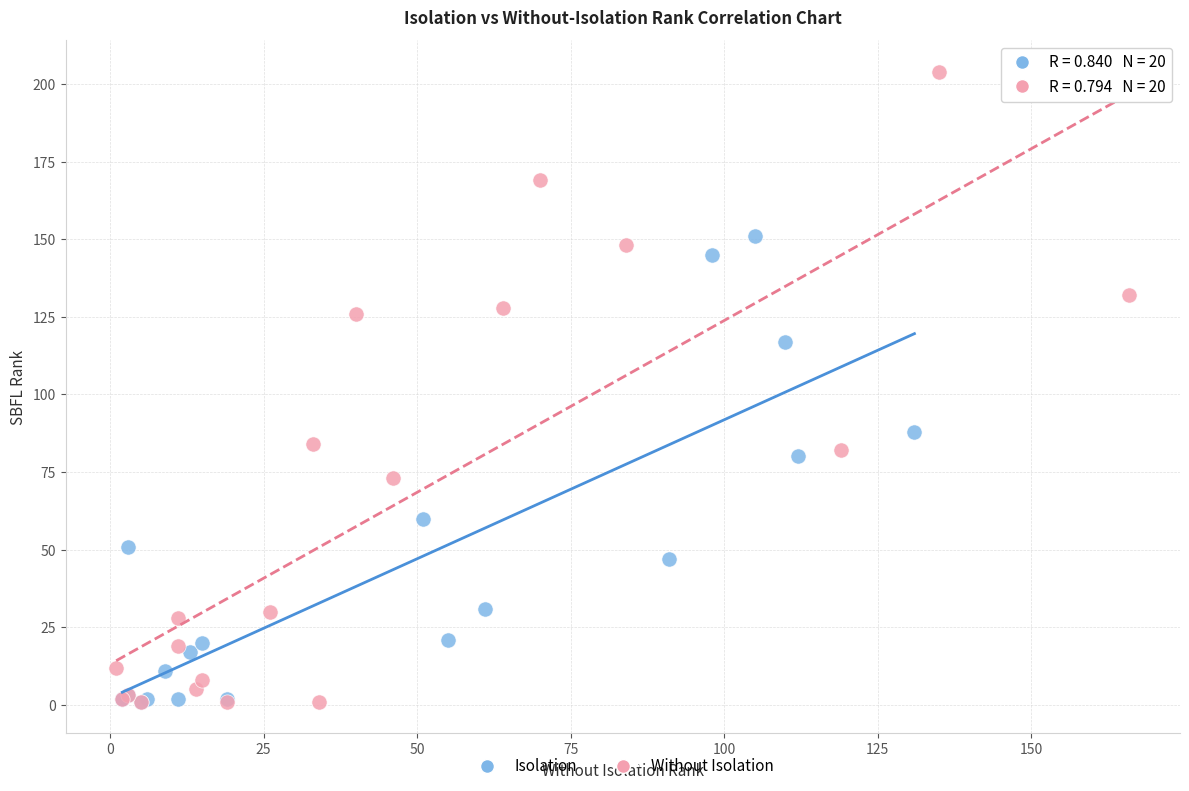

Which series has the widest spread of Y values?

Without Isolation